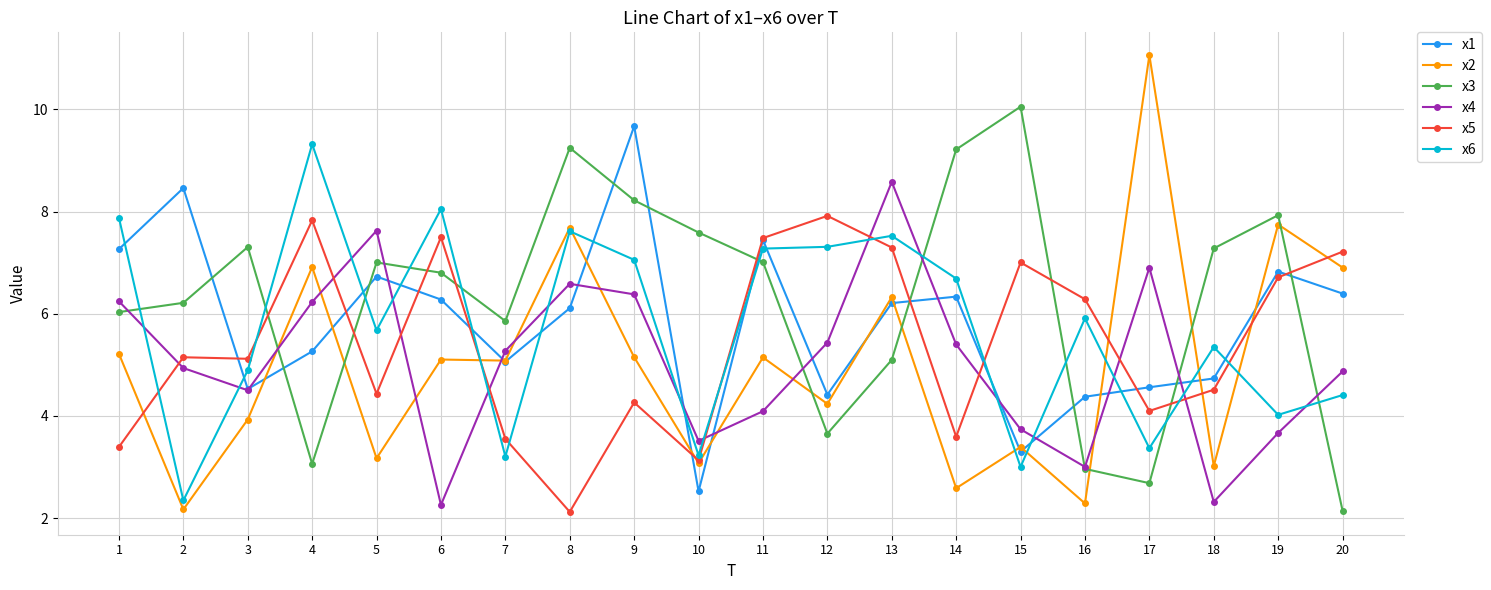

Is it true that x5 equals 7.8 at 4?

True